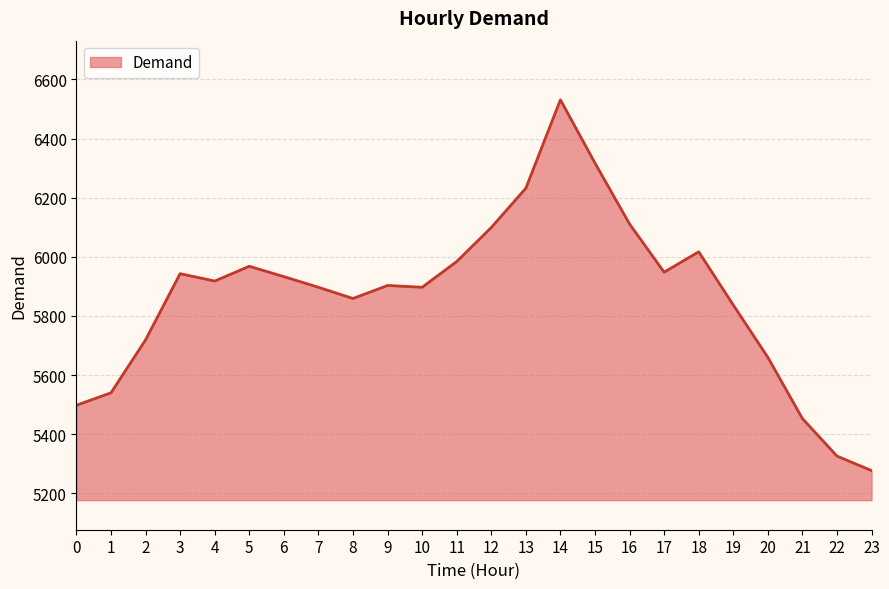

At which category does the chart reach its peak across all series?

14